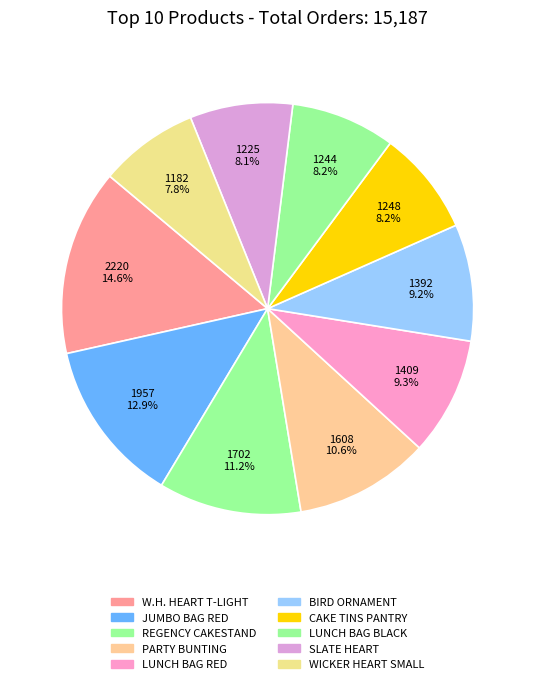

Does any single category account for the majority?

No